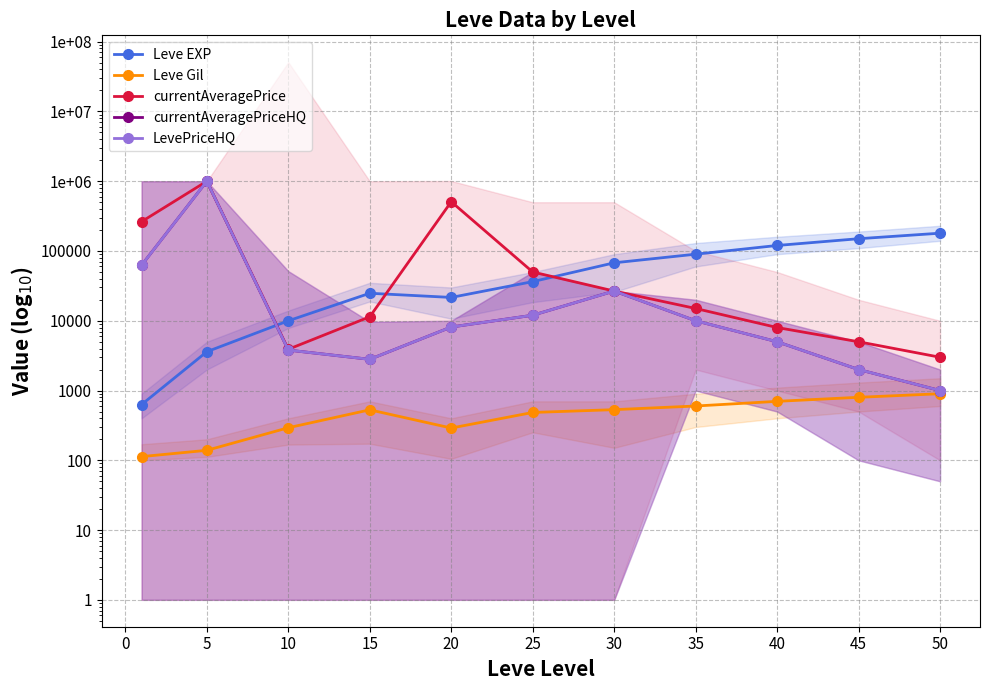

True or false: LevePriceHQ has more than 1 interior local peaks.

True